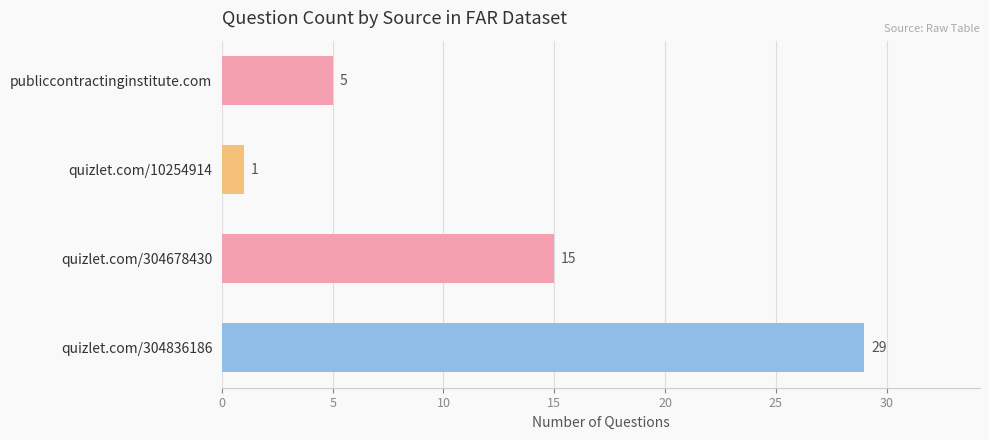

How many values are between 5 and 29?

3